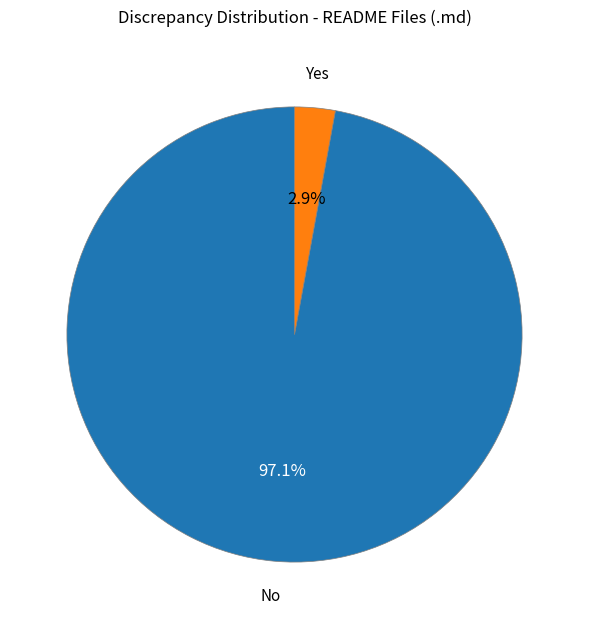

Combined, what portion of the pie is Yes and No?

100.0%